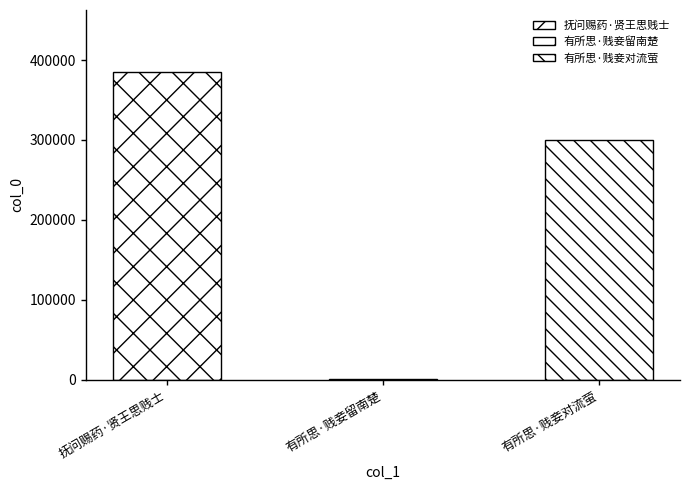

What is the minimum value shown in the chart?

796